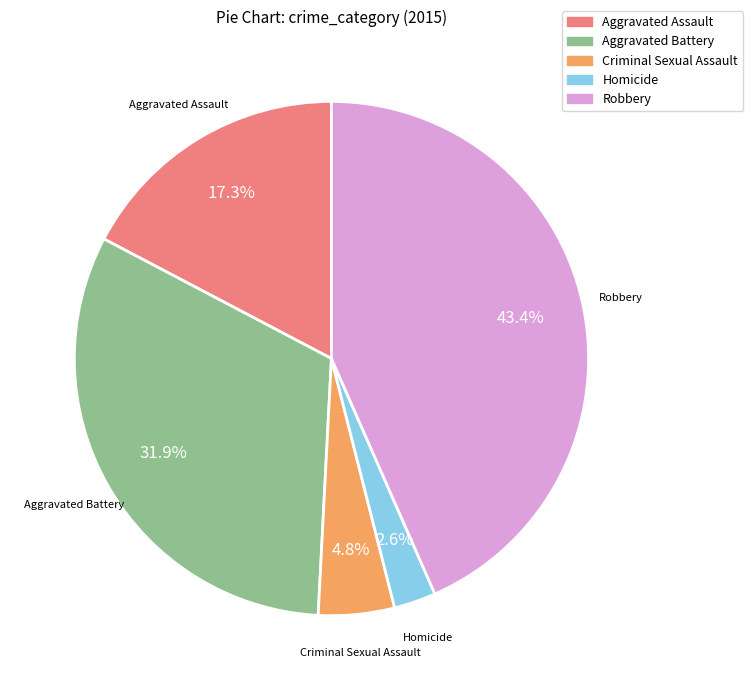

Which category has the biggest portion of the pie?

Robbery